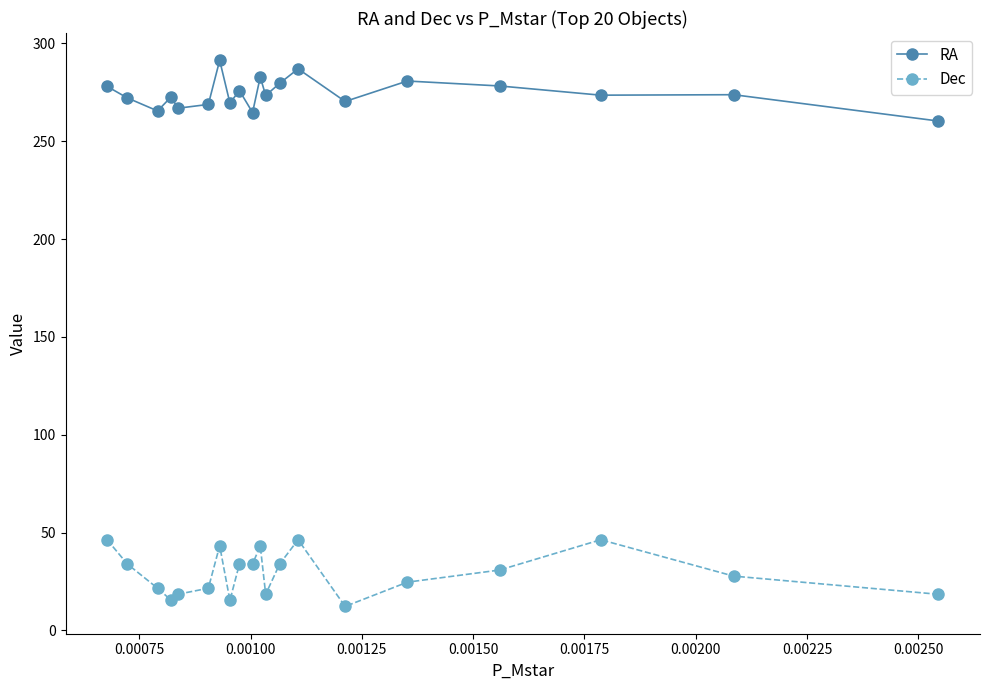

What is the average value of the RA series?

274.3